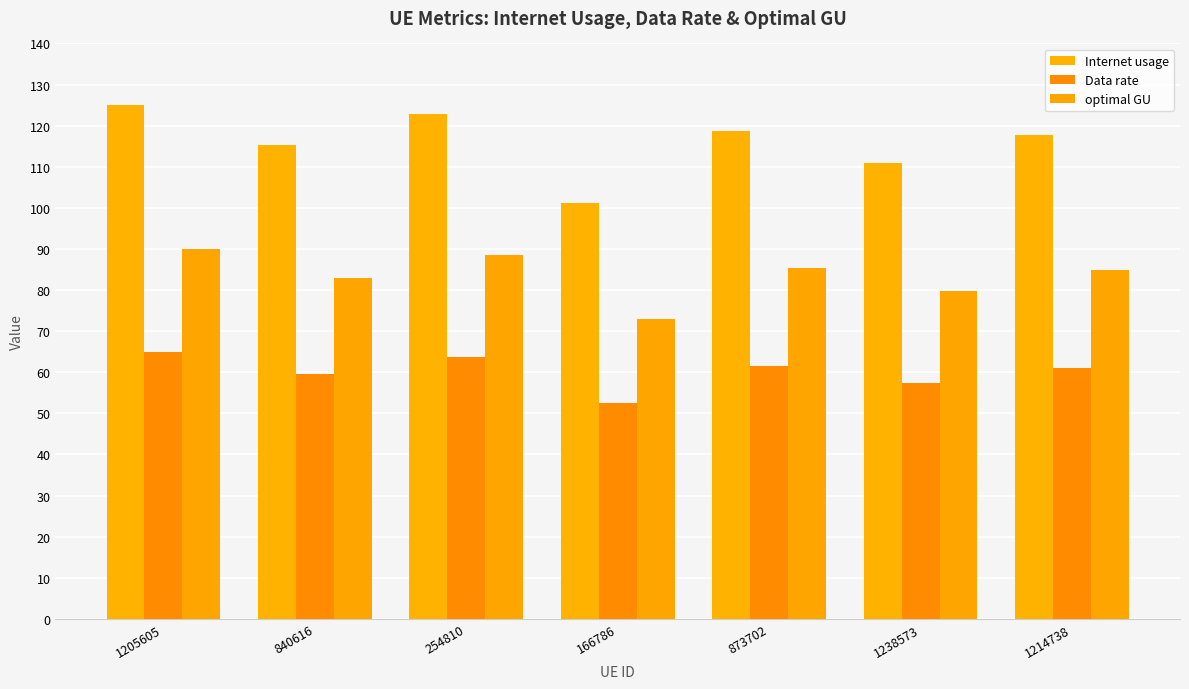

How many values in the Internet usage series exceed 117?

4